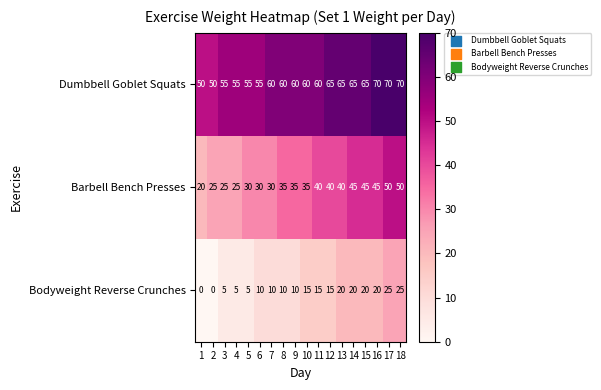

What is the difference between the highest and lowest values at 11?

45